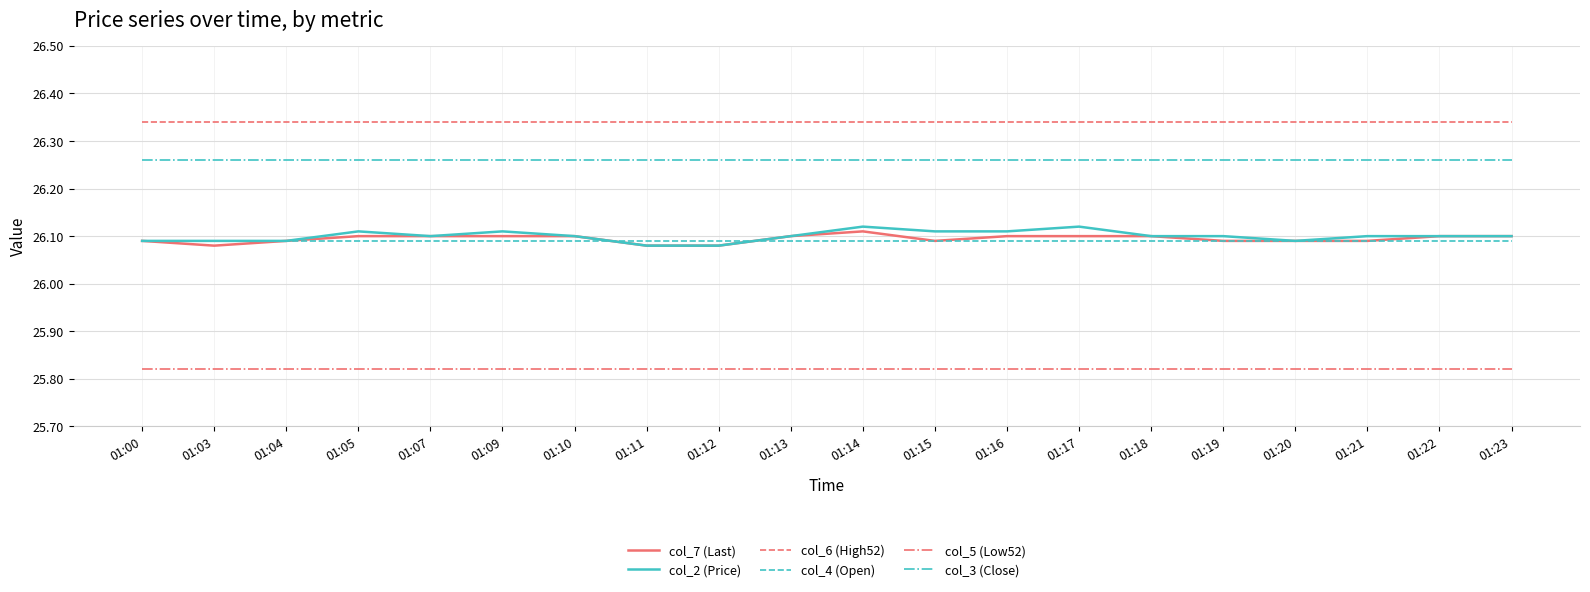

What is the spread (max minus min) of values at 01:20?

0.5